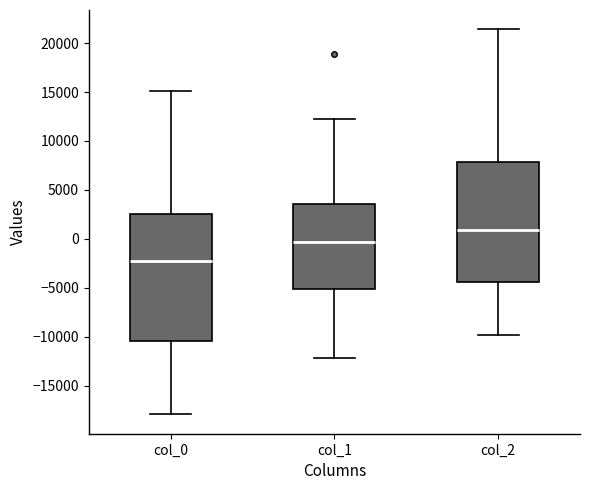

Which box is the tallest, from its lower edge to its upper edge?

col_0